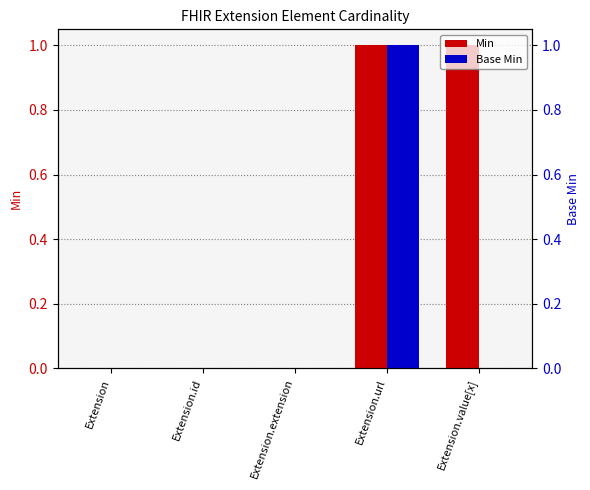

Which series changed the most between Extension.id and Extension.extension?

Min